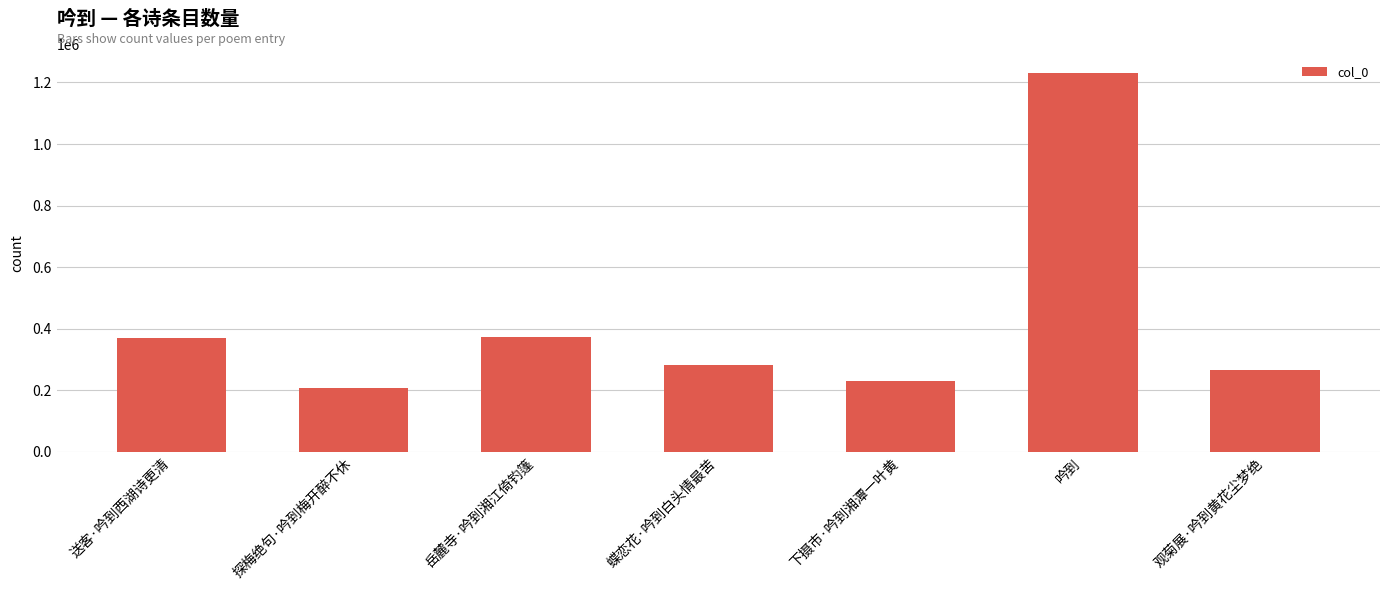

How many data points does each series have?

7